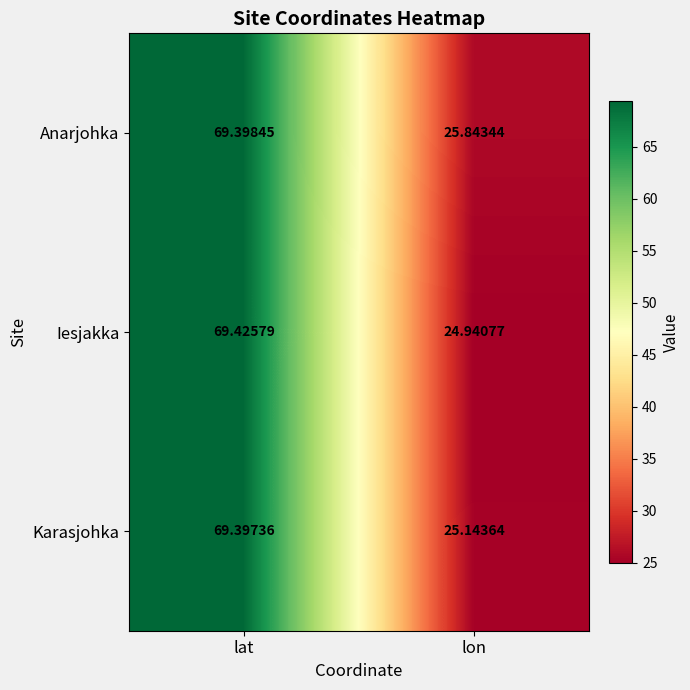

Rank the series by their average value, from lowest to highest.

Iesjakka, Karasjohka, Anarjohka